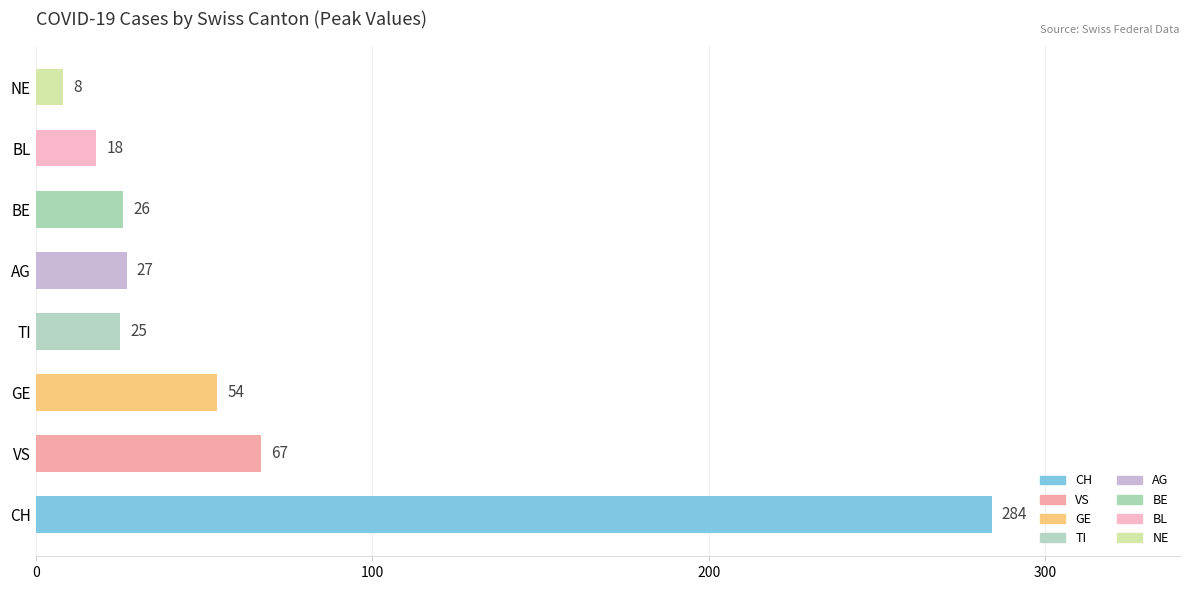

What is the maximum value shown in the chart?

284